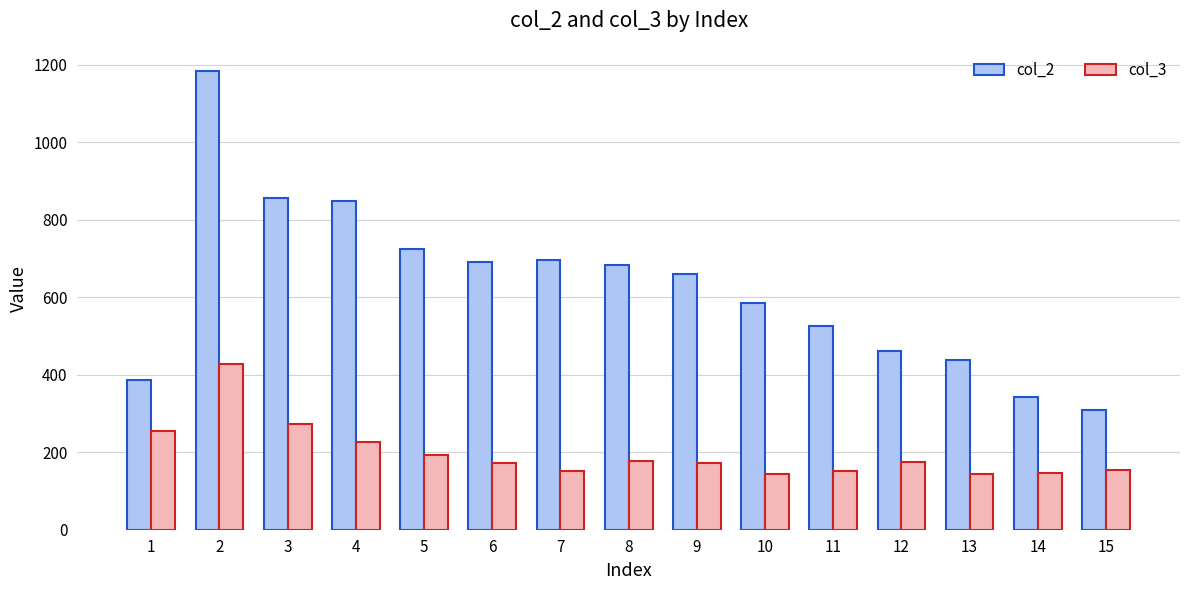

What is the difference between the highest and lowest values at 11?

374